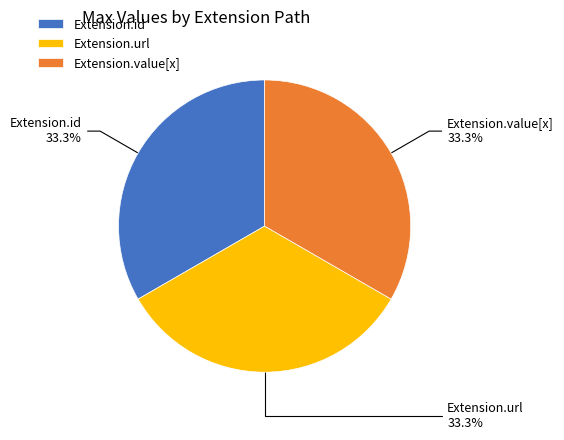

To the nearest percent, what is the difference between the largest and smallest slice percentages?

0%